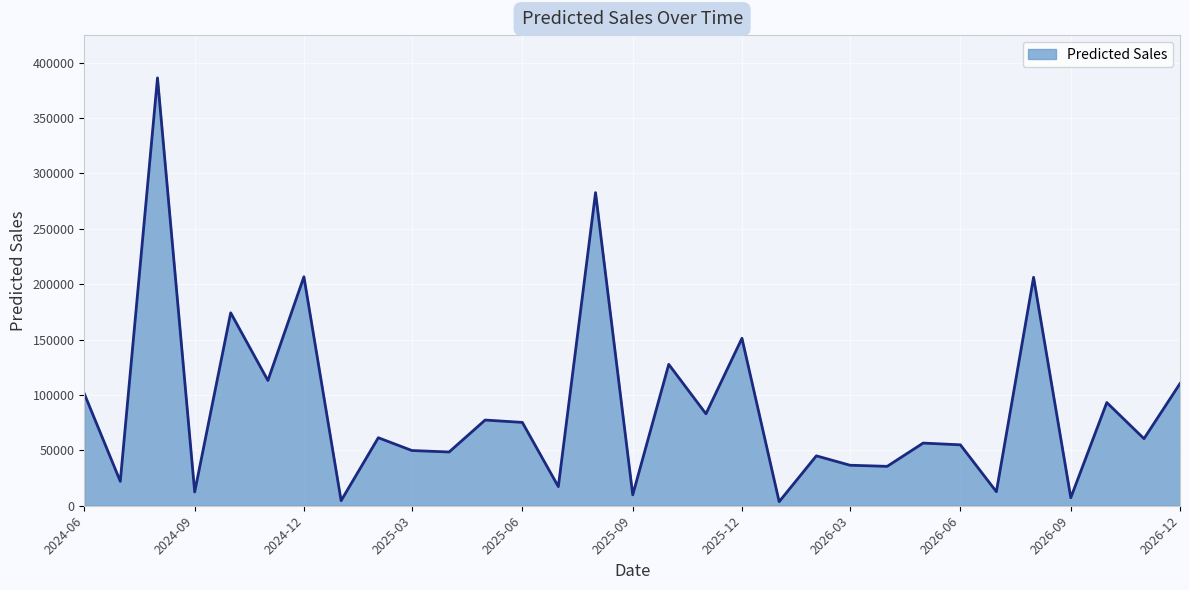

What is the difference between the maximum and minimum values?

382541.0